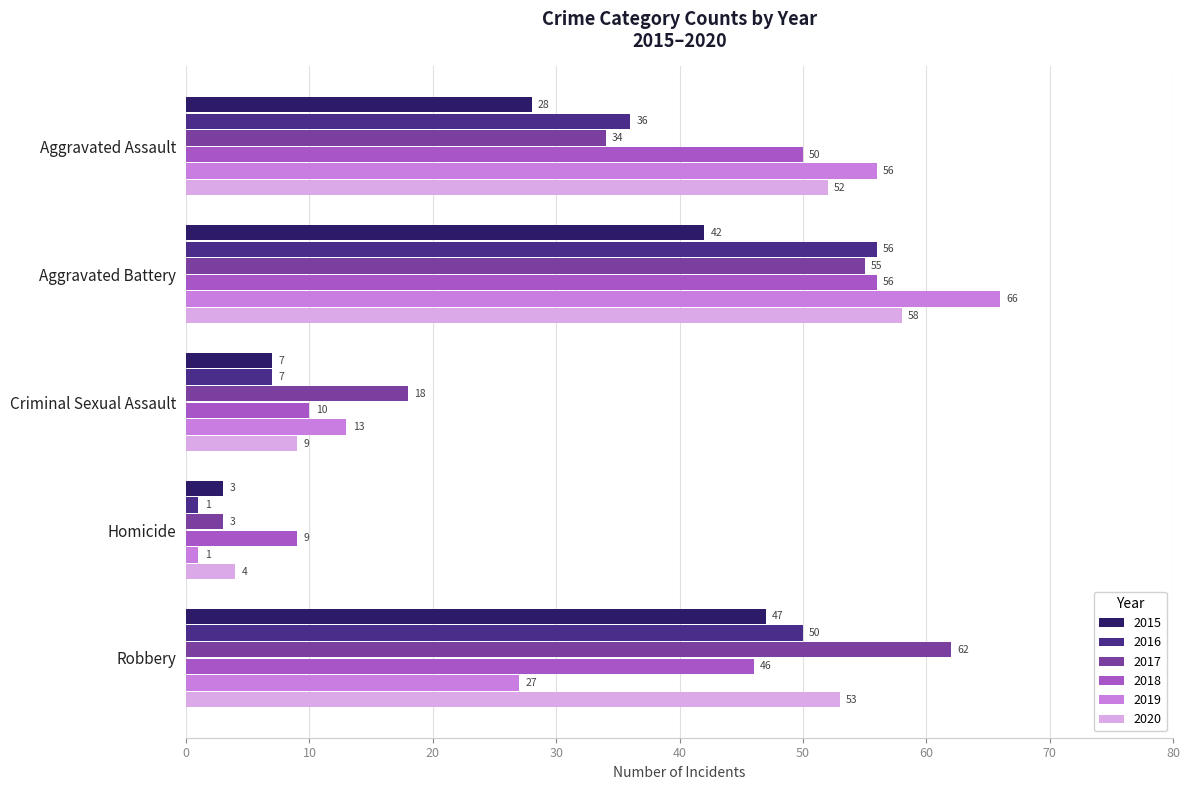

What is the total value across all series at Homicide?

21